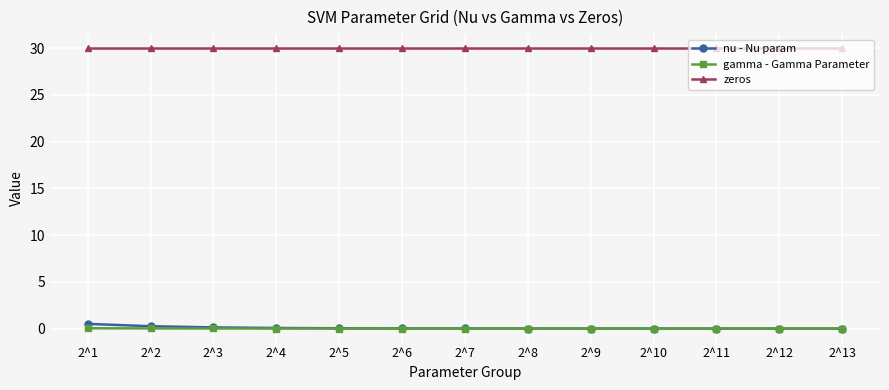

What is the total value across all series at 2^7?

30.0